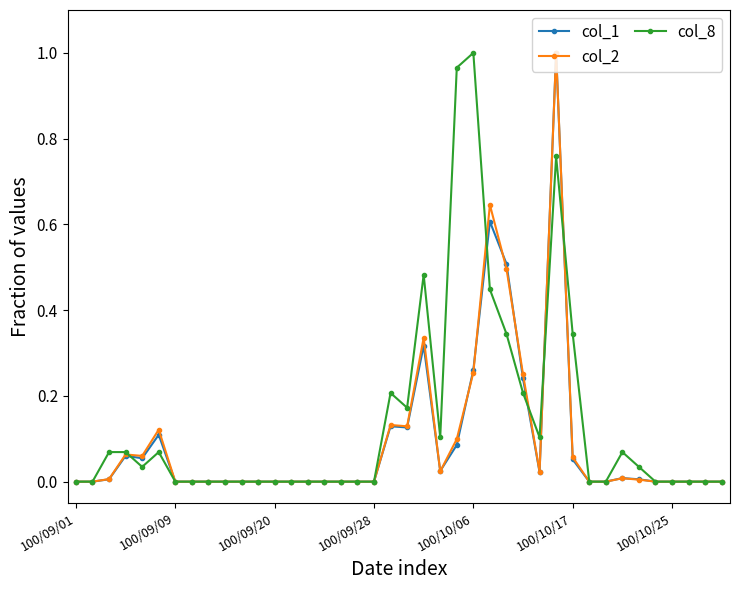

How many categories are shown in the chart?

40